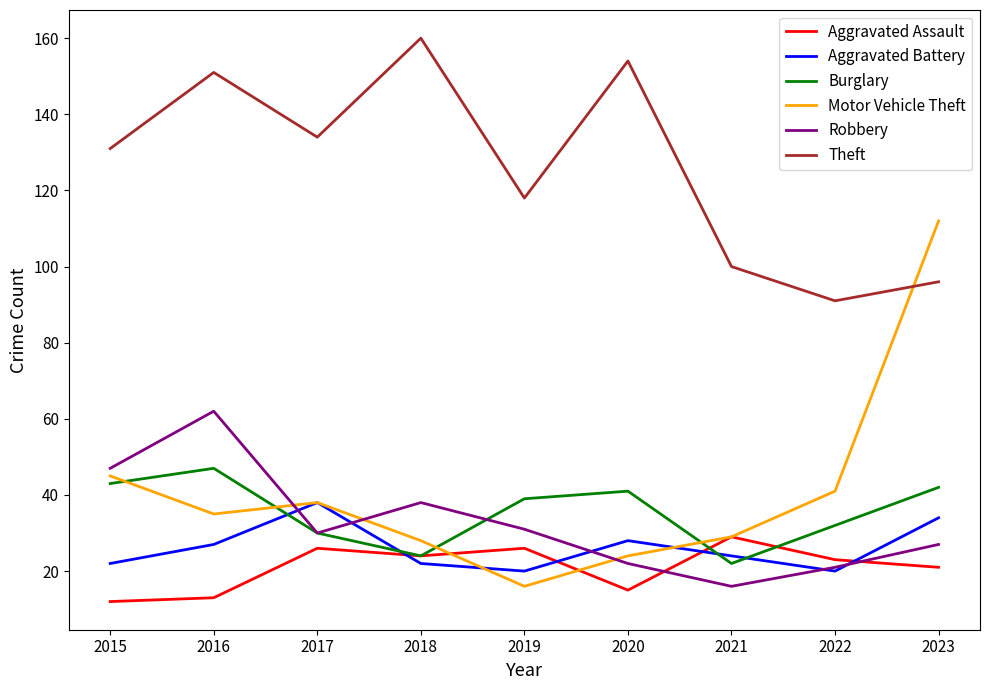

Where is the first local minimum for Aggravated Battery?

2019